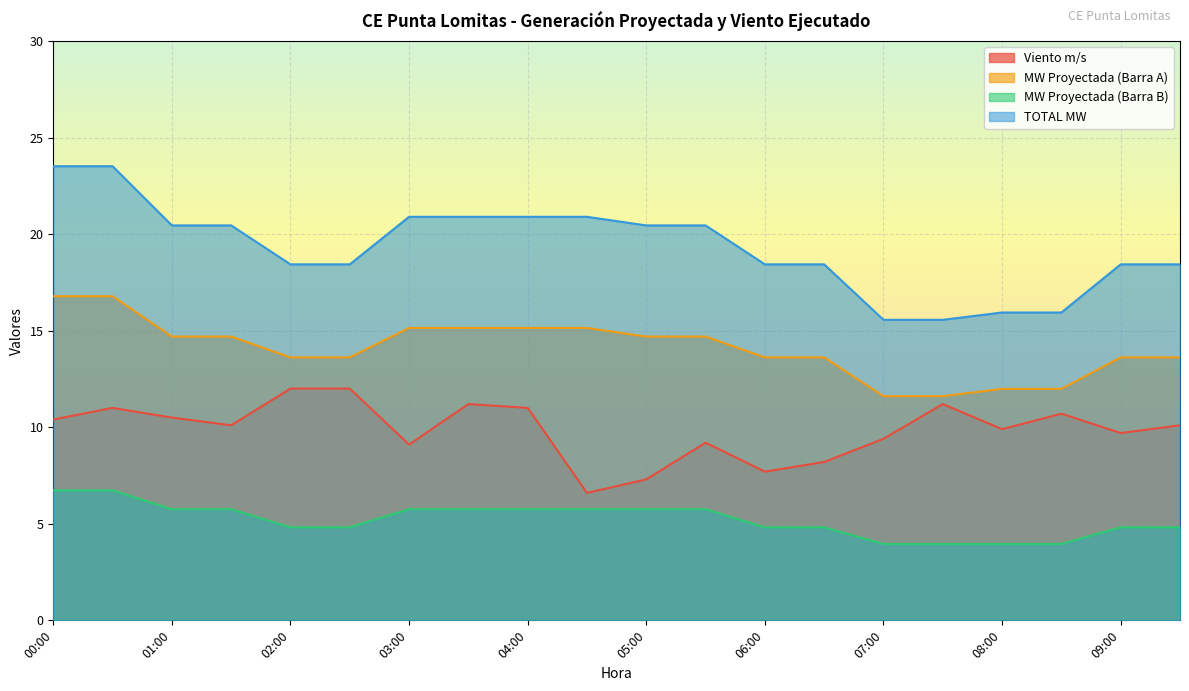

At which label does MW Proyectada (Barra A) reach its minimum?

07:00